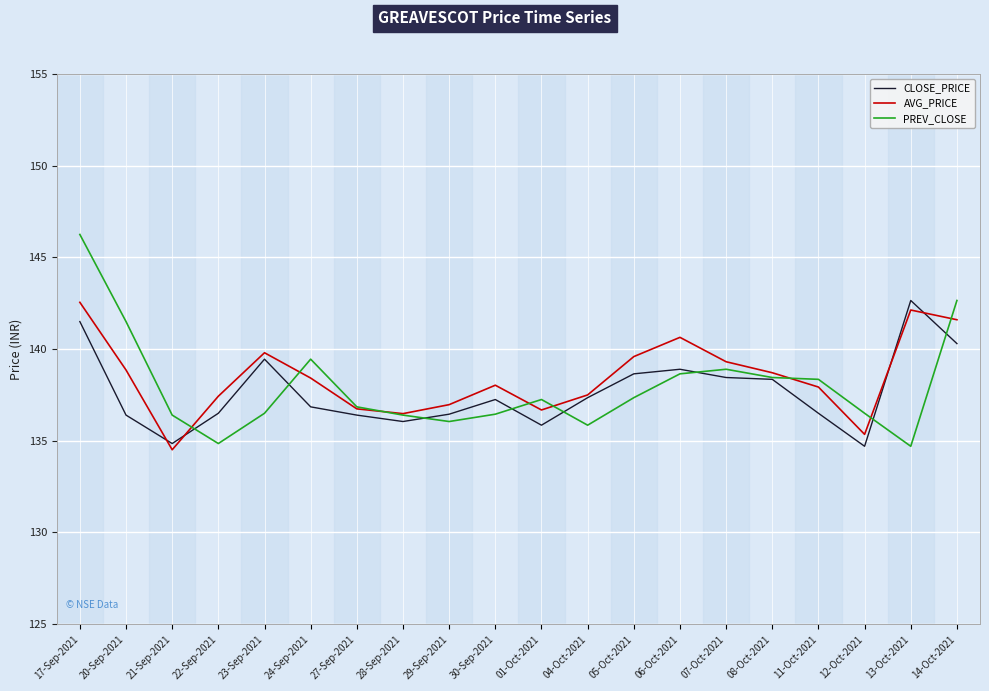

What position from the right is 20-Sep-2021?

19